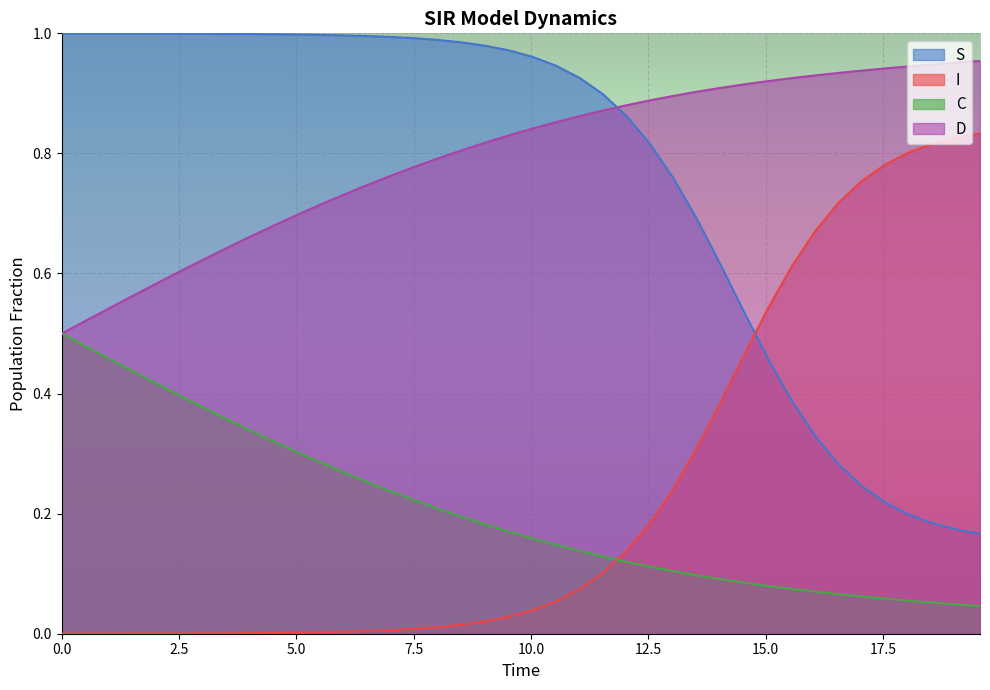

Rank the series by their maximum value, from highest to lowest.

S, D, I, C